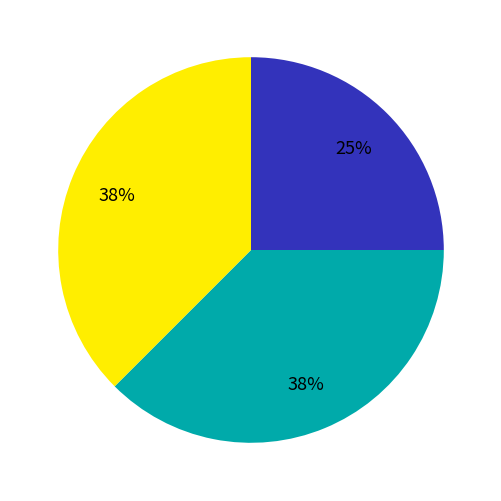

Does any single category account for the majority?

No